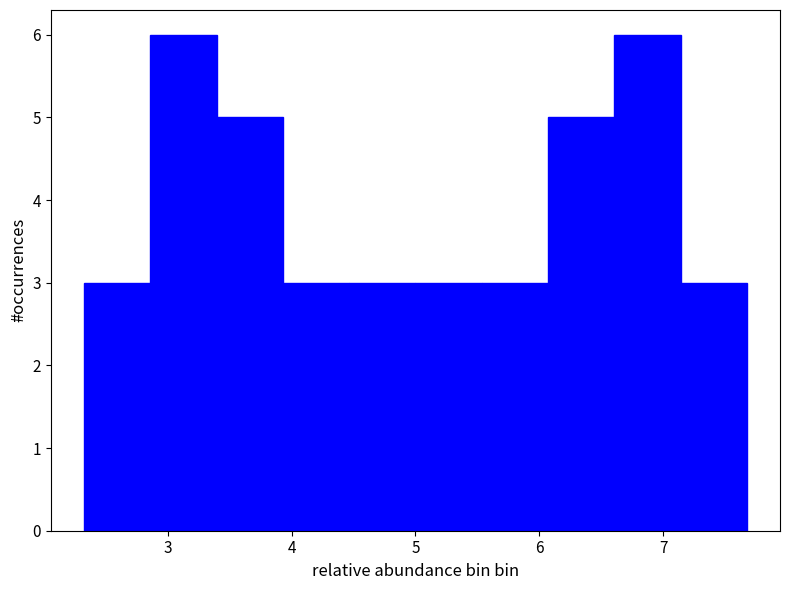

Reading left to right, list every bar in this chart as the range it spans on the x-axis followed by its height. Neither the bar edges nor the heights are printed on the chart, so give them approximately, as read against the axes.

2.3 to 2.9: 3
2.9 to 3.4: 6
3.4 to 3.9: 5
3.9 to 4.5: 3
4.5 to 5.0: 3
5.0 to 5.5: 3
5.5 to 6.1: 3
6.1 to 6.6: 5
6.6 to 7.1: 6
7.1 to 7.7: 3